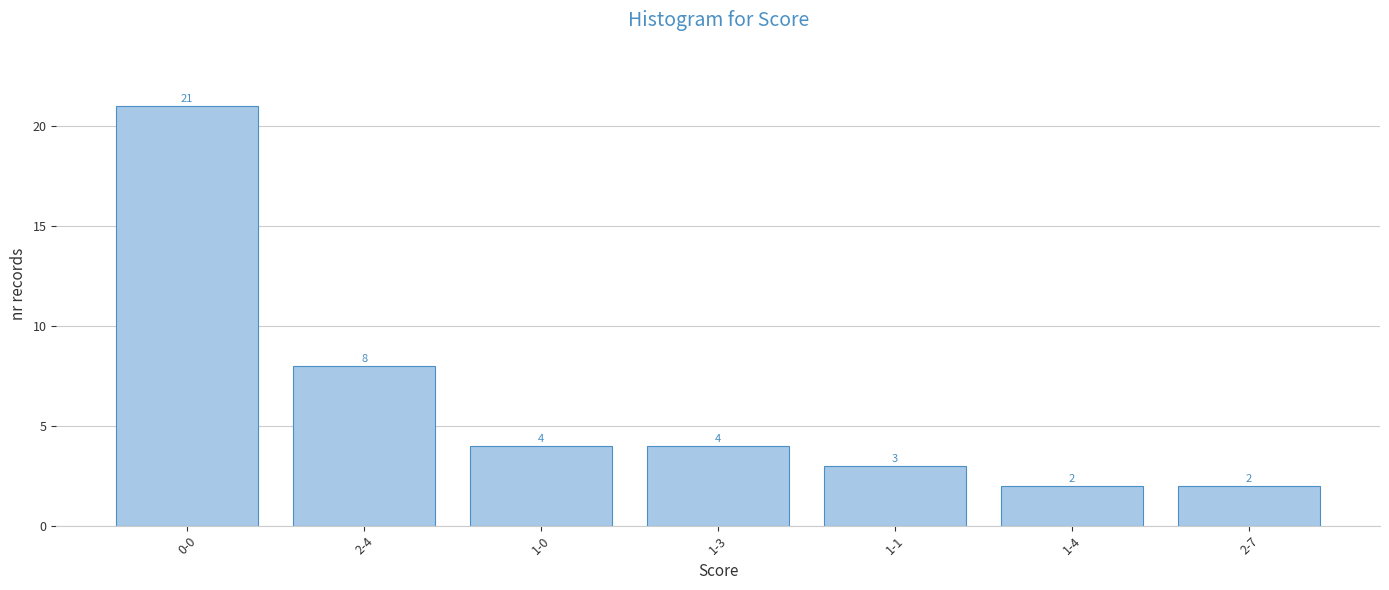

What is the sum of the values at 2-4 and 1-3?

12